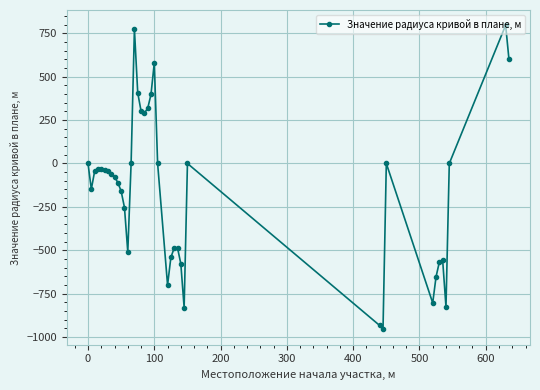

What is the minimum value shown in the chart?

-957